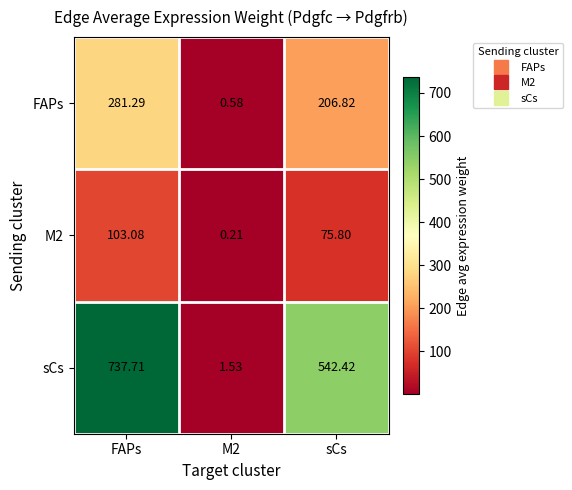

At which label does M2 first exceed 75?

FAPs